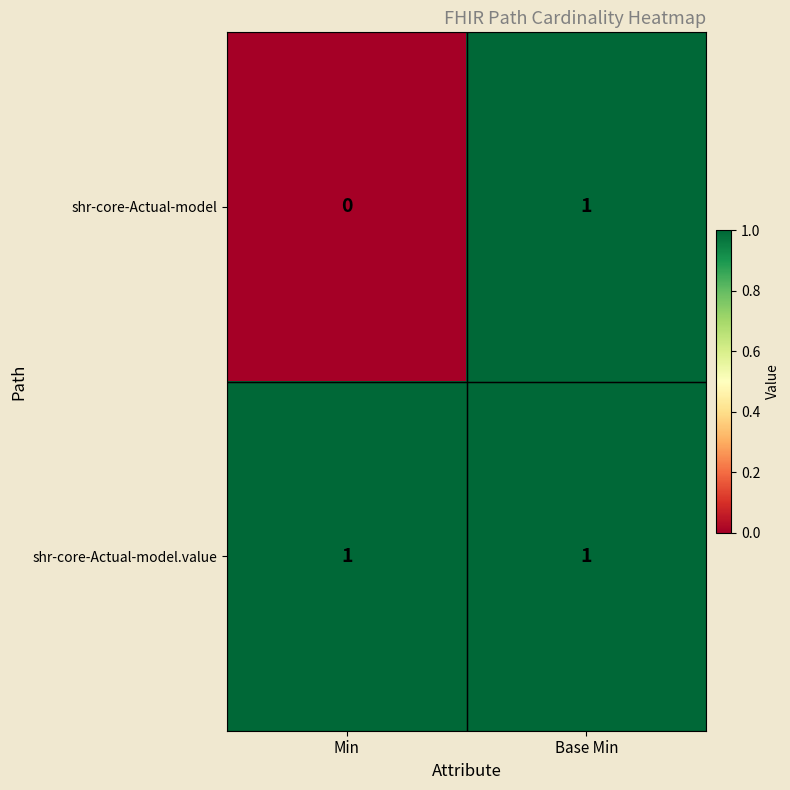

Which category has the lowest value in the shr-core-Actual-model series?

Min